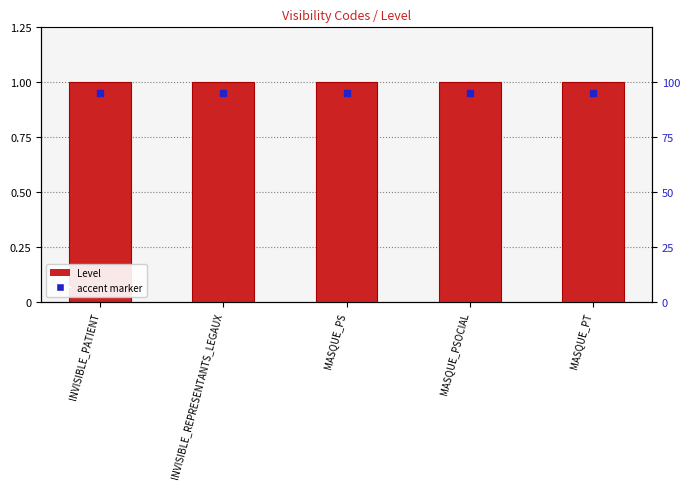

Which series has the widest spread of Y values?

Level